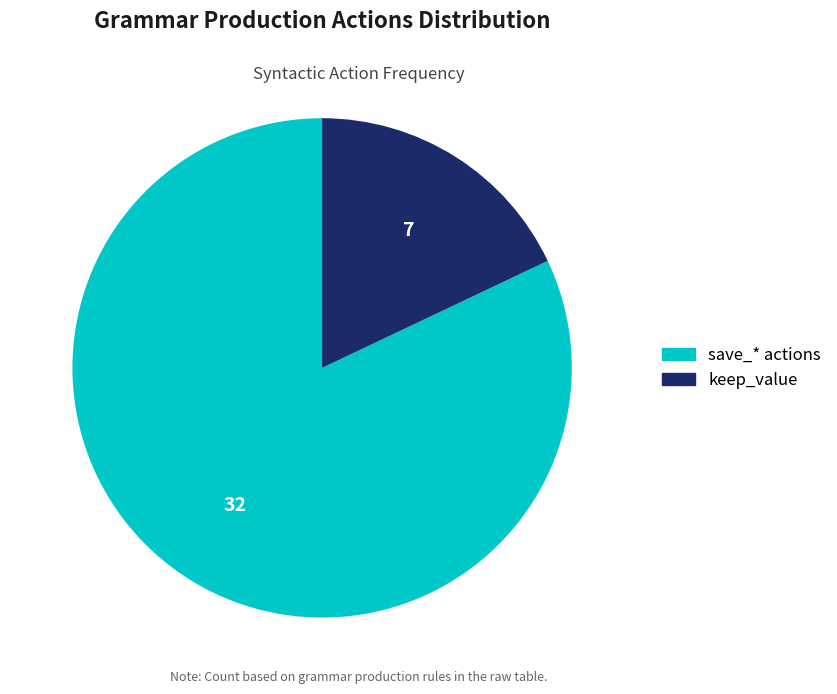

Is there any slice that represents more than half of the pie?

Yes